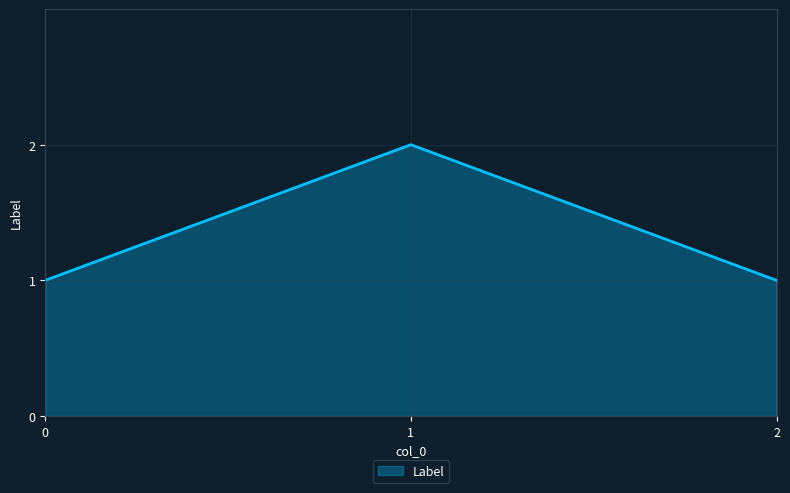

What is the change in value from 1 to 2?

-1